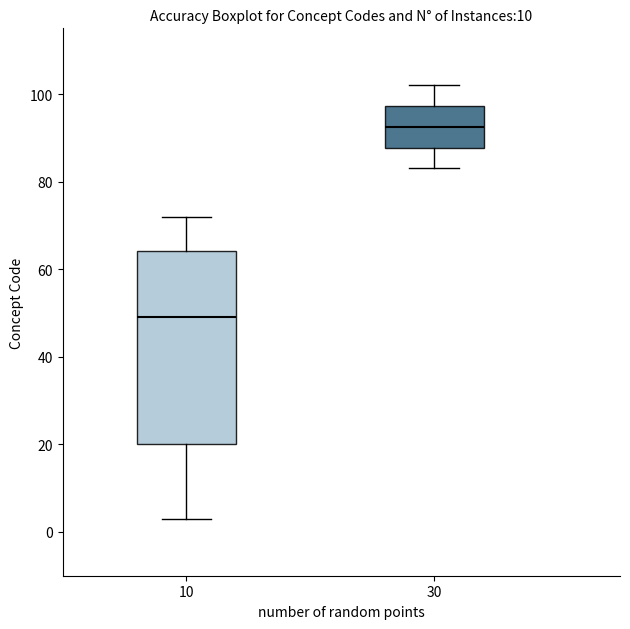

Which box has the lowest median line?

10